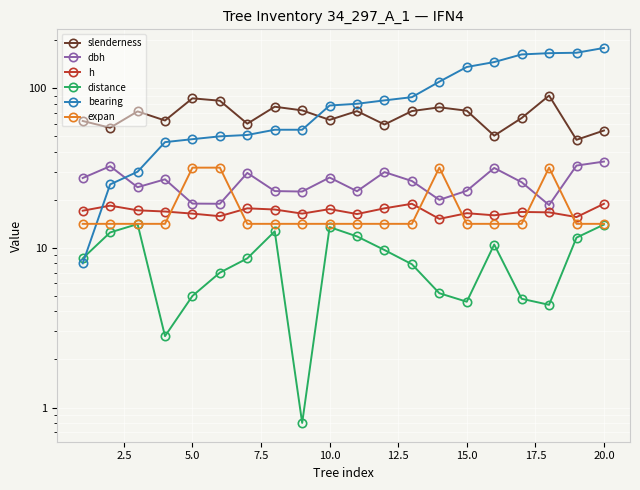

True or false: h and distance cross at least once.

False